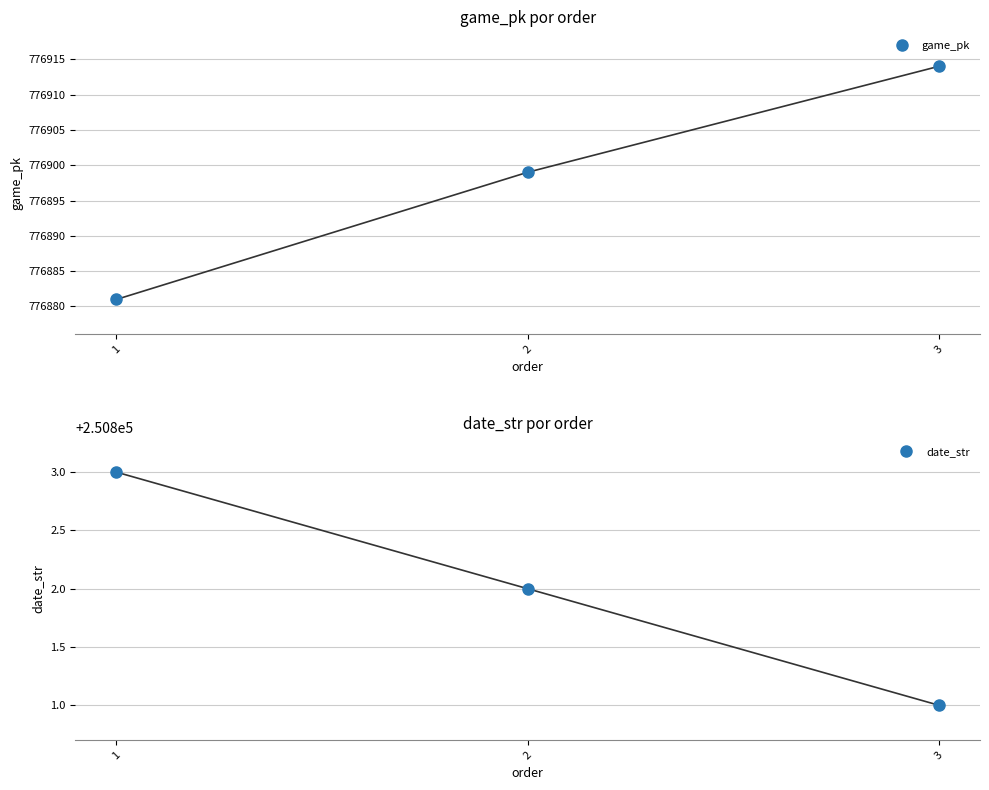

Which series has the largest total across all categories?

game_pk